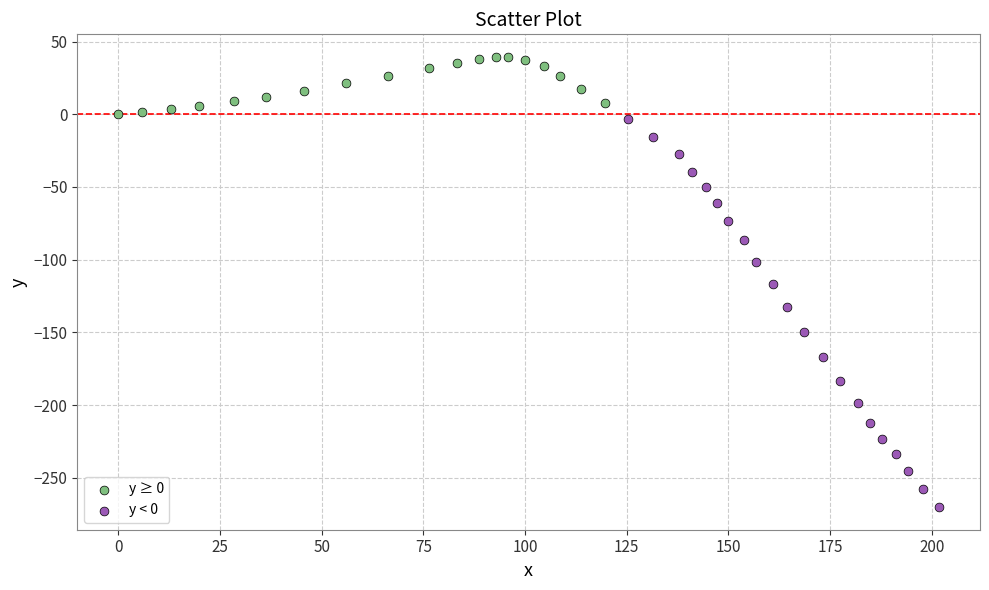

Which series contains the lowest Y value?

y < 0